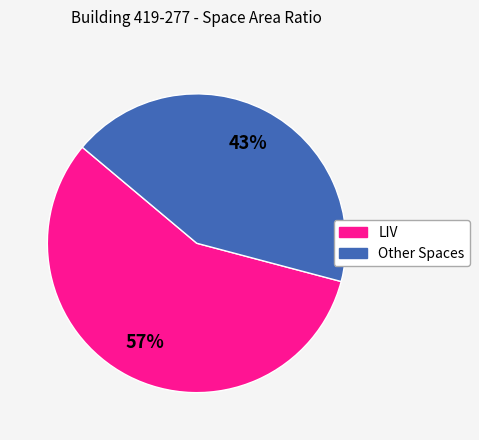

Does any single category account for the majority?

Yes